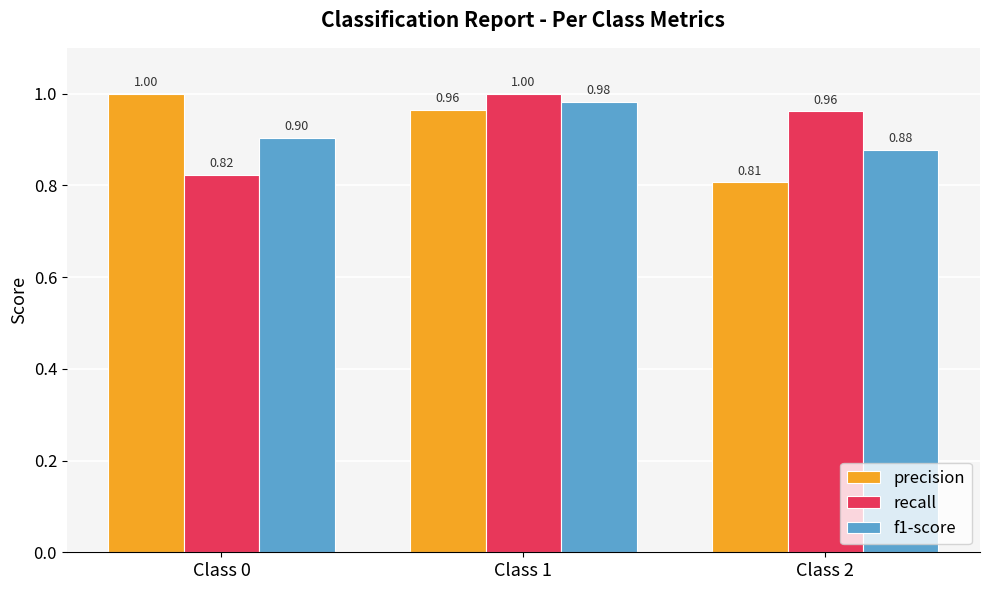

Rank the series at Class 1 from lowest to highest value.

precision, f1-score, recall